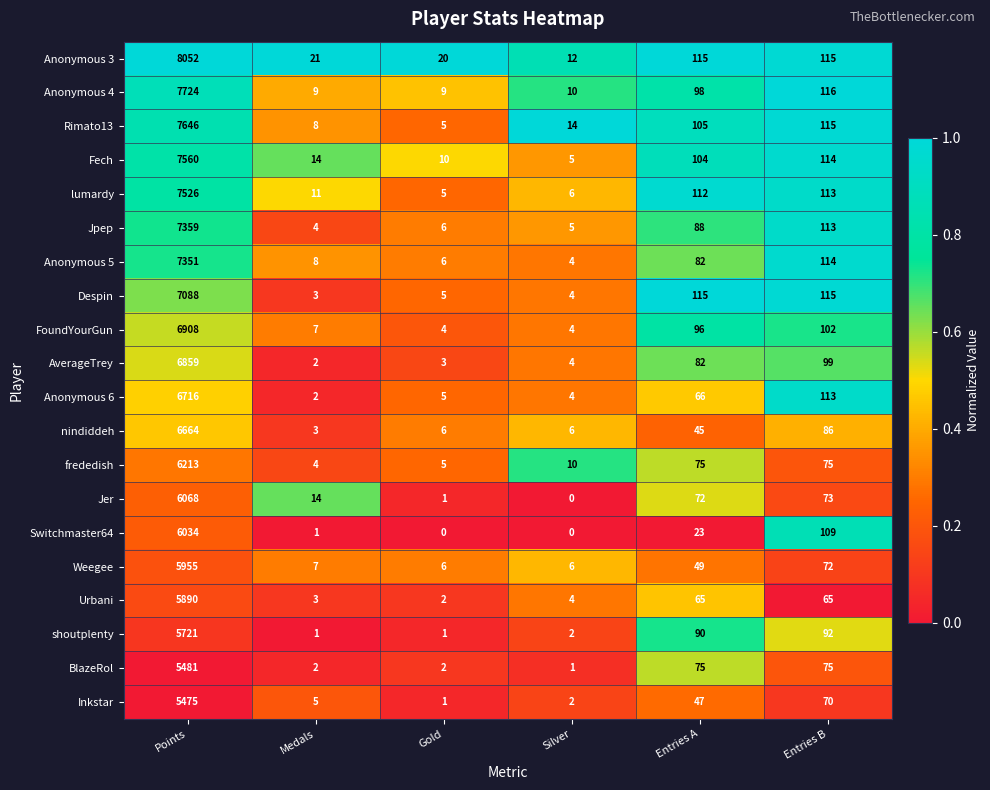

Which series has the largest total across all categories?

Anonymous 3